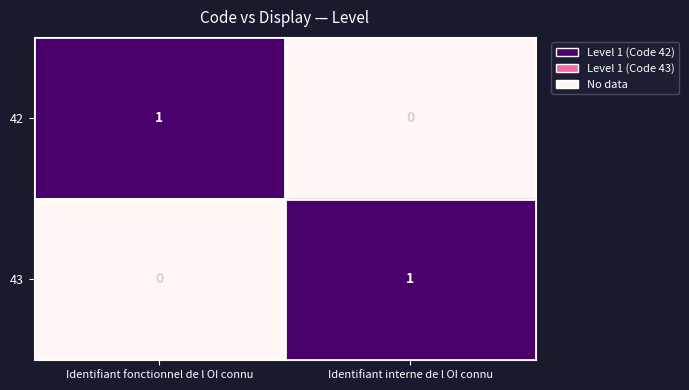

Where is 42 nearest to the value 0?

Identifiant interne de l OI connu